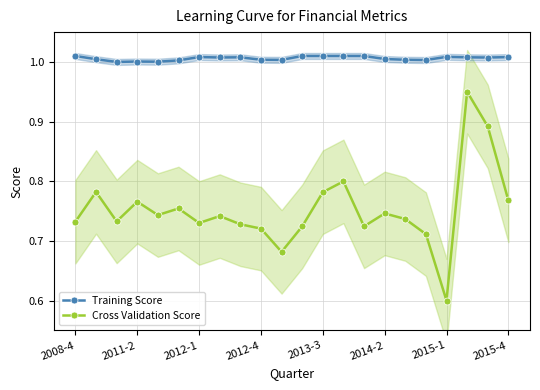

The value of Cross Validation Score at 2012-1 is 1.2. True or false?

False